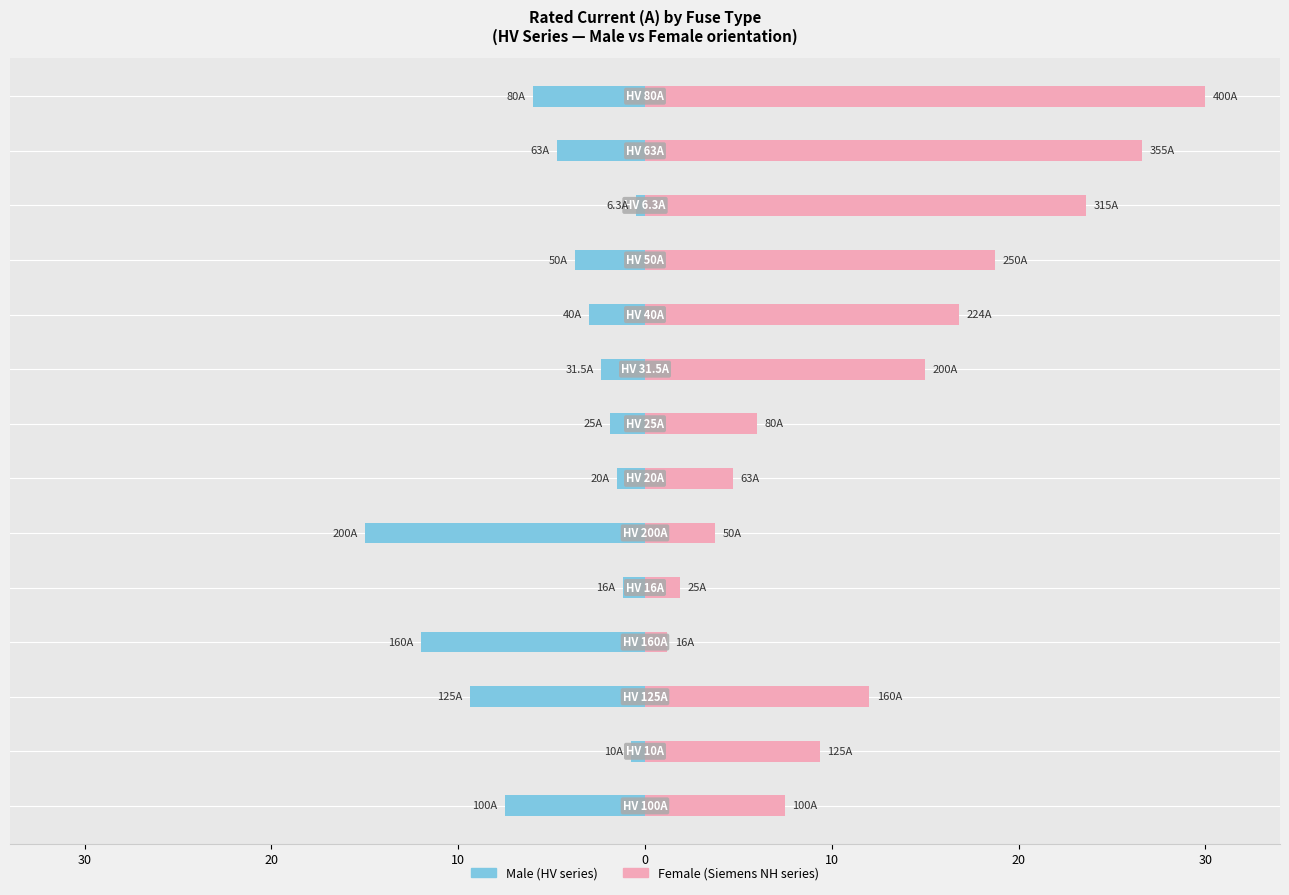

What are all the series names shown in the legend?

Male, Female